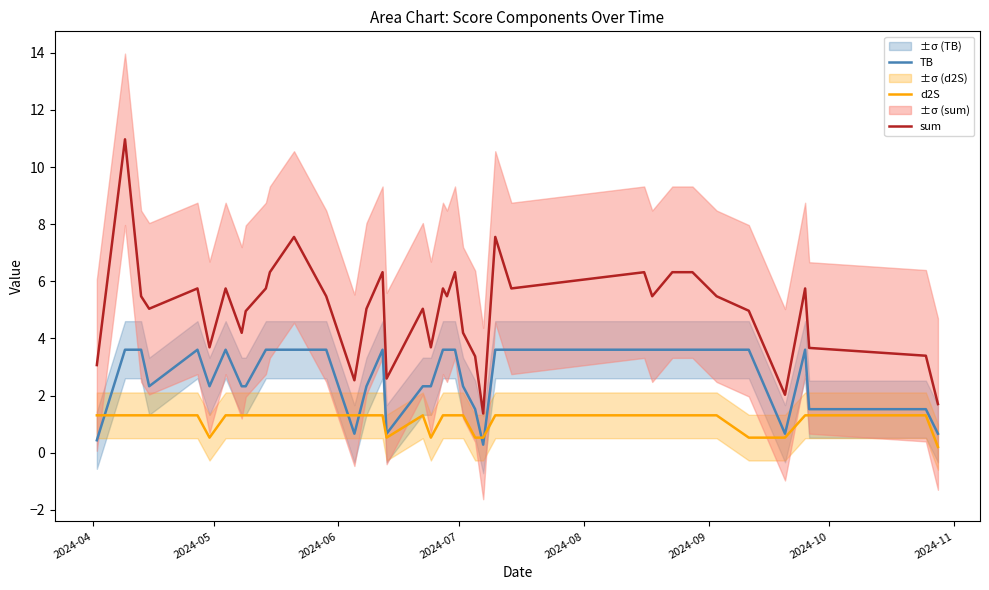

True or false: TB and sum cross at least once.

False